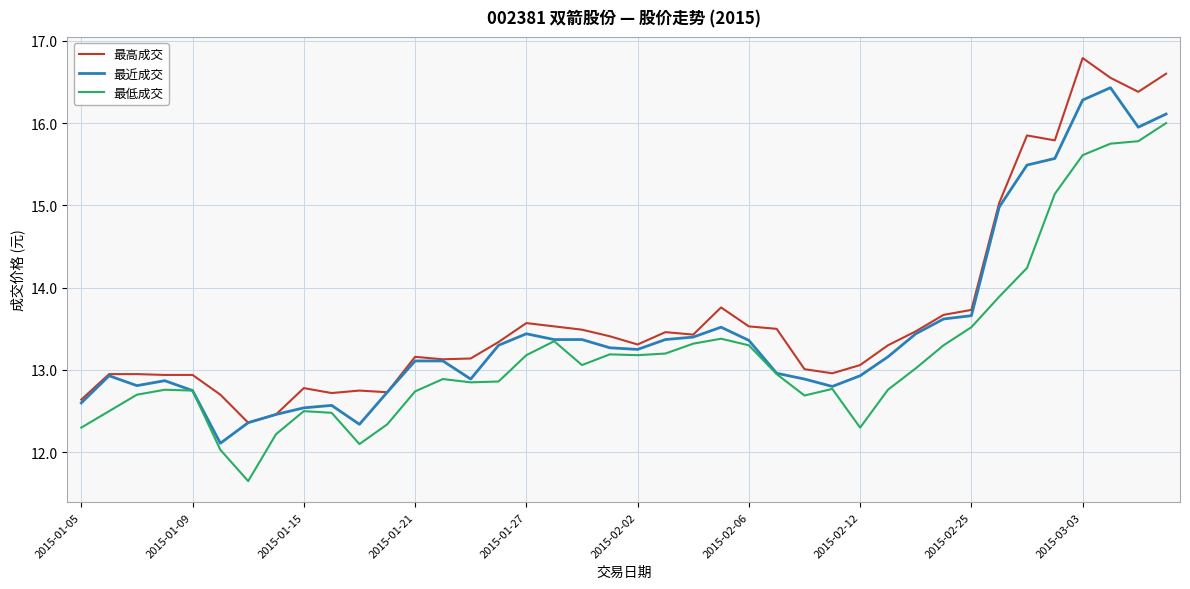

Does the chart have visible grid lines?

Yes